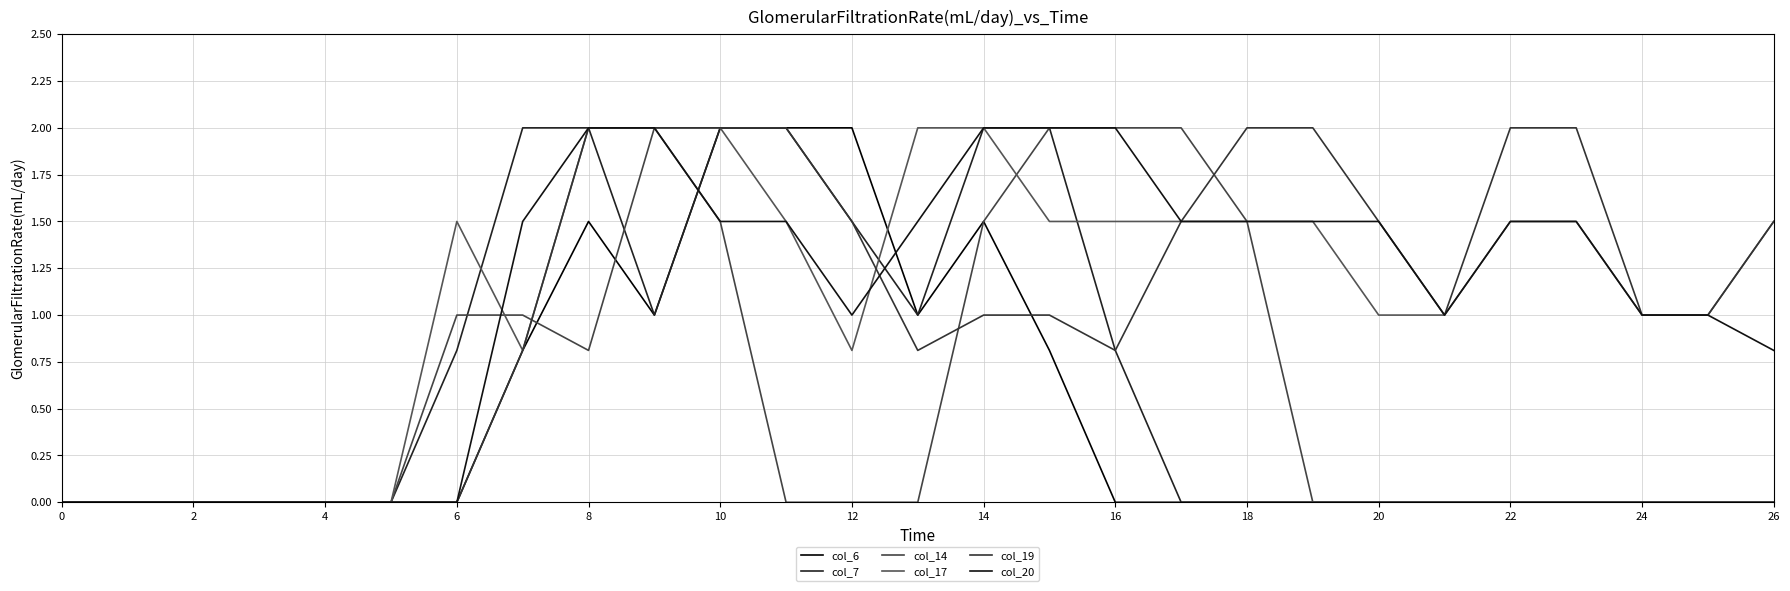

How many lines are shown in the chart?

6